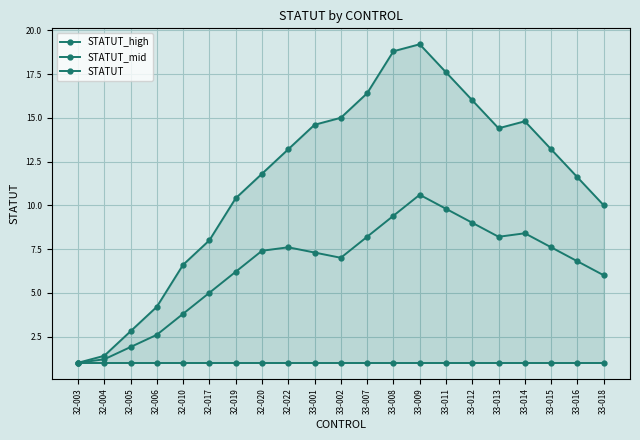

Is the value of STATUT at 33-011 greater than the value of STATUT_high at 33-018?

No